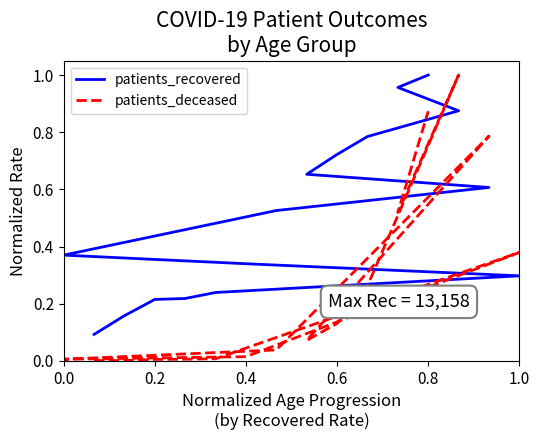

True or false: patients_deceased and patients_recovered intersect in this chart.

True